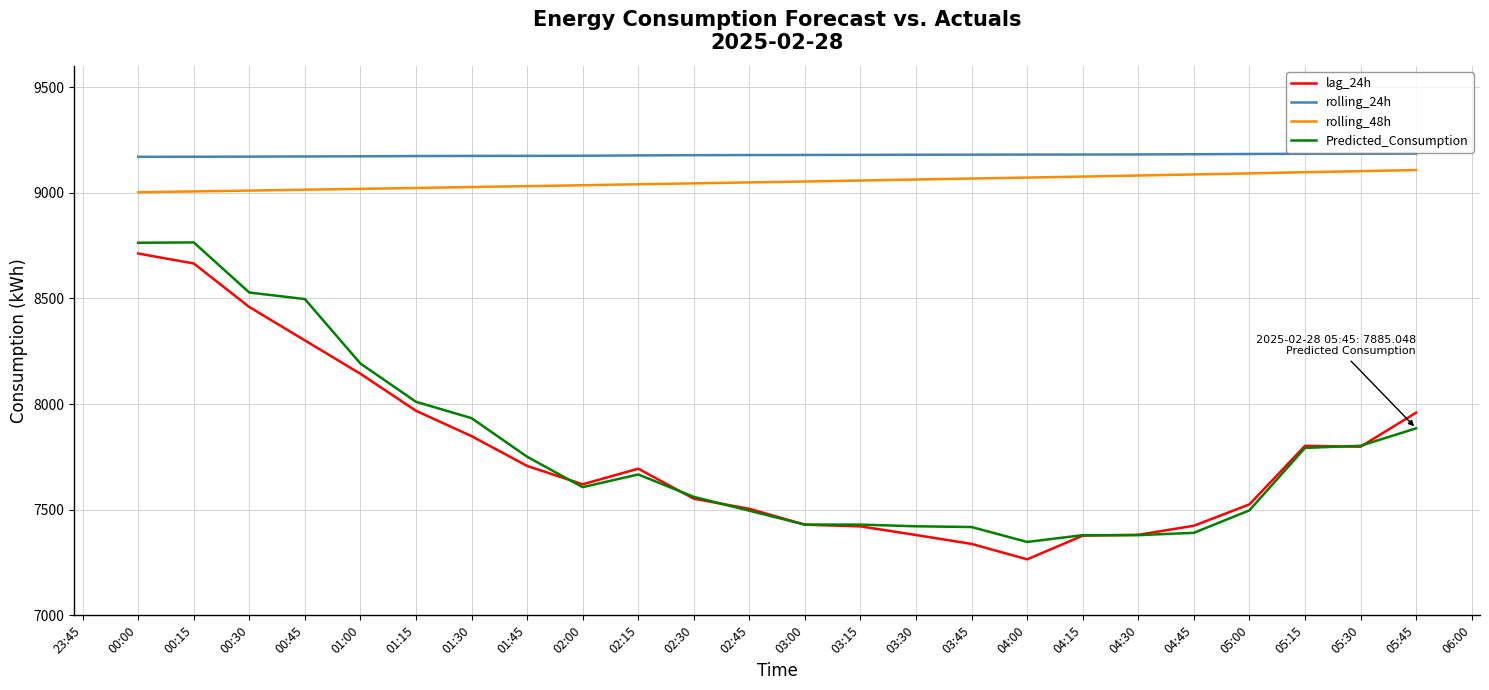

Which category has the lowest value in the Predicted_Consumption series?

04:00